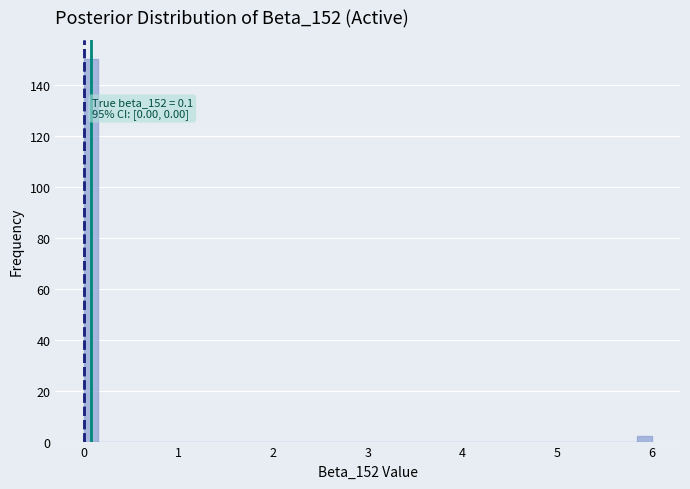

Read against the x-axis, roughly where is the centre of the tallest bar?

0.1